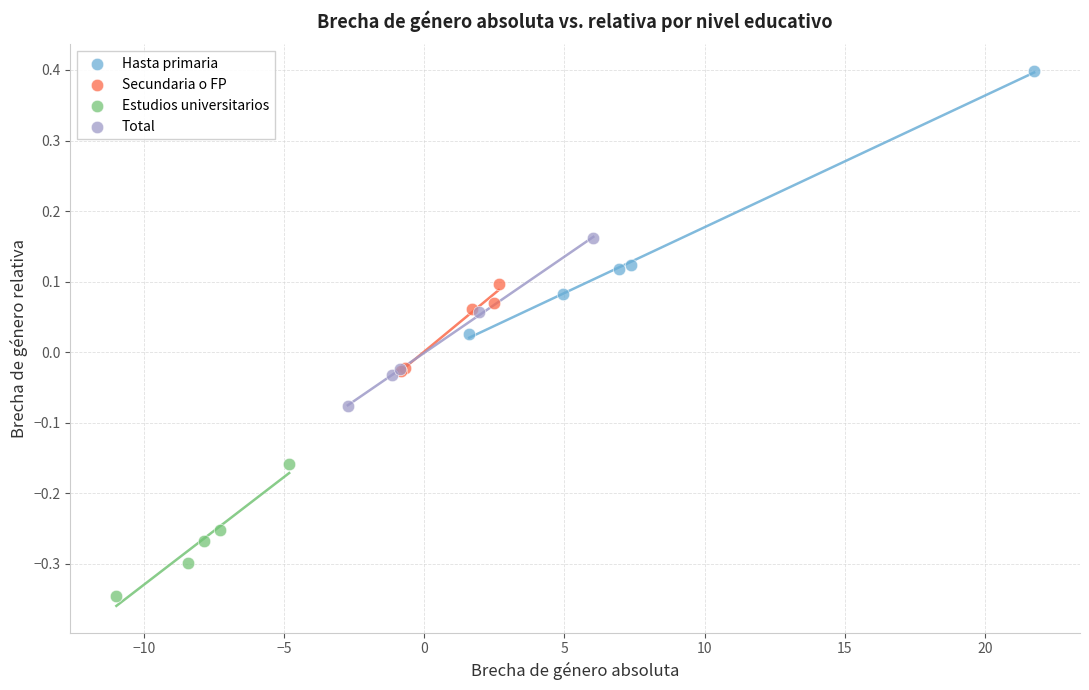

Which series has the largest Y range (max minus min)?

Hasta primaria